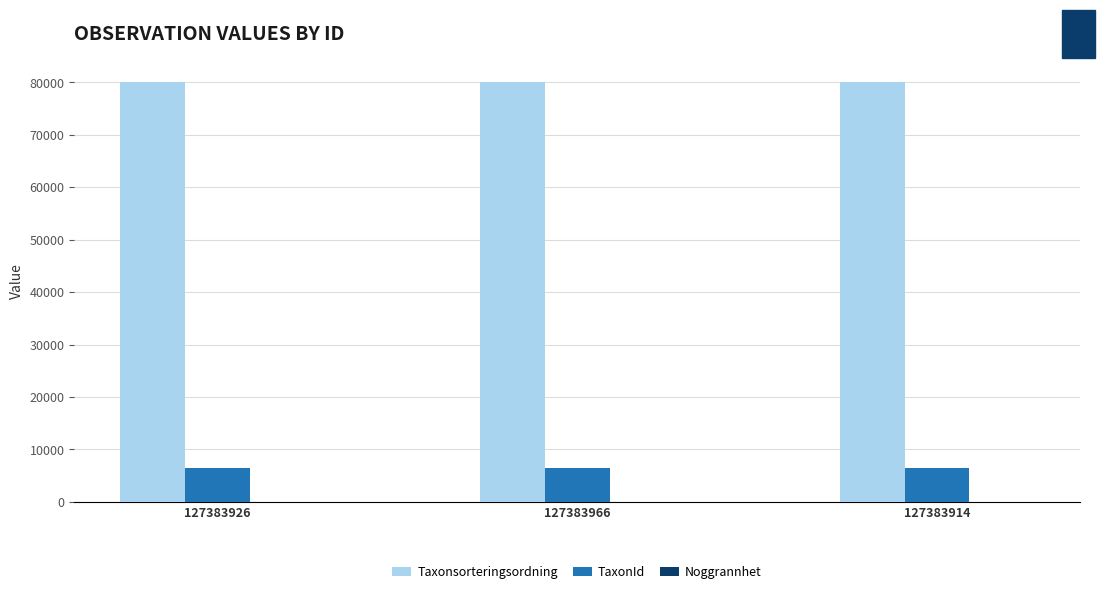

Count the number of categories in the chart.

3